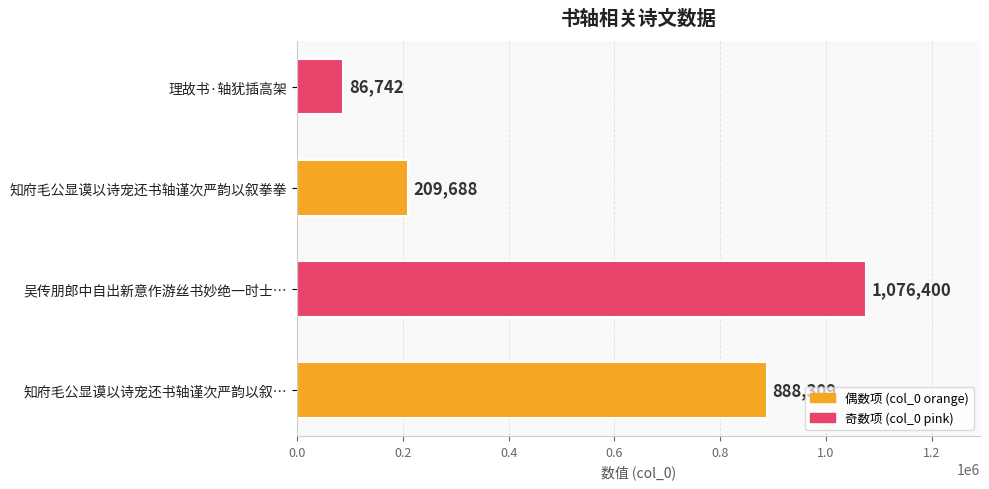

Which has a higher value, 知府毛公显谟以诗宠还书轴谨次严韵以叙… or 吴传朋郎中自出新意作游丝书妙绝一时士…?

吴传朋郎中自出新意作游丝书妙绝一时士…